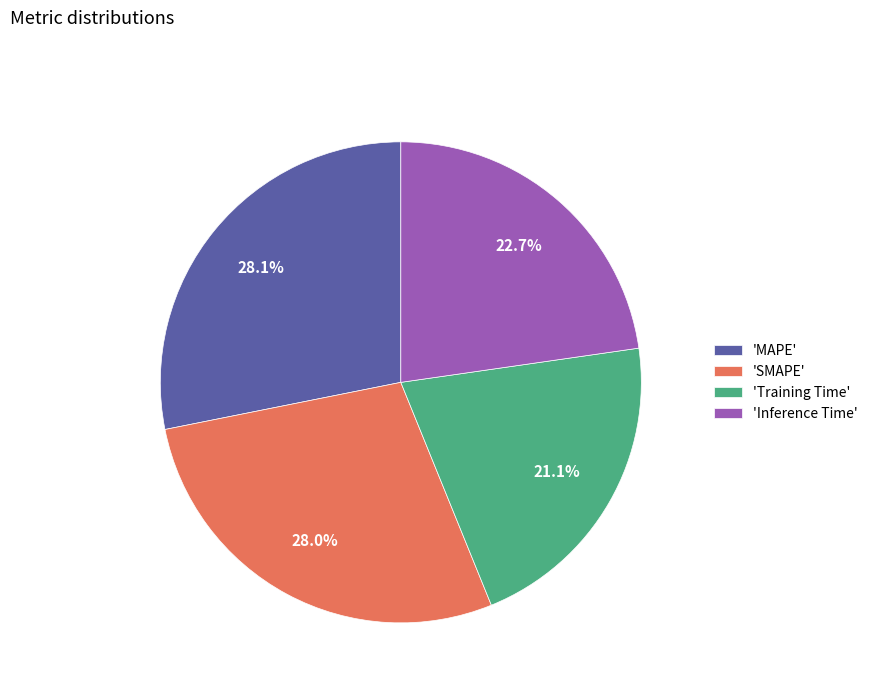

To the nearest percent, what is the difference between the largest and smallest slice percentages?

7%